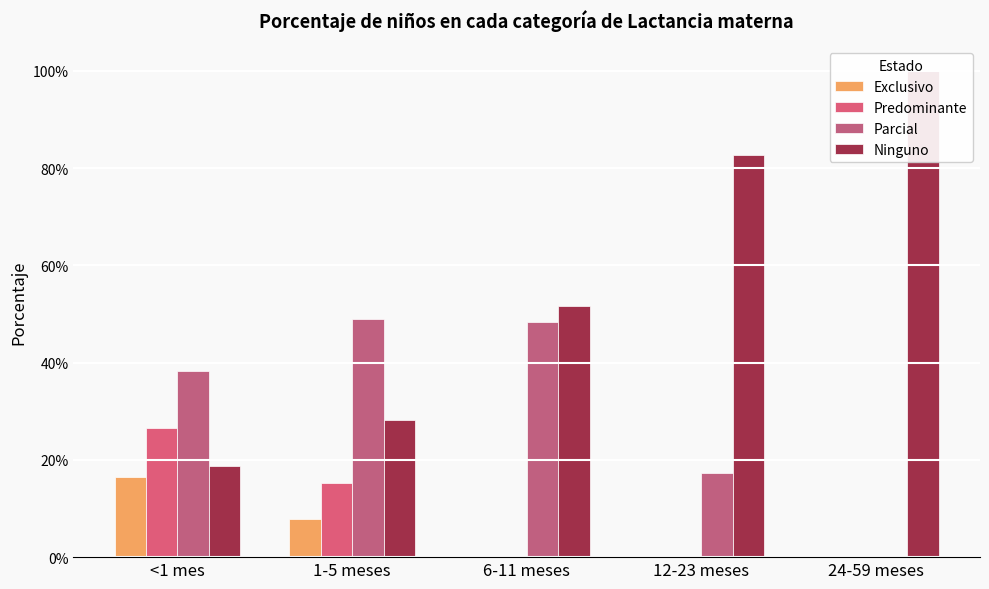

Reading left to right, list all the values displayed in this chart.

Exclusivo: 0.2	0.1	0.0	0.0	0.0
Predominante: 0.3	0.2	0.0	0.0	0.0
Parcial: 0.4	0.5	0.5	0.2	0.0
Ninguno: 0.2	0.3	0.5	0.8	1.0